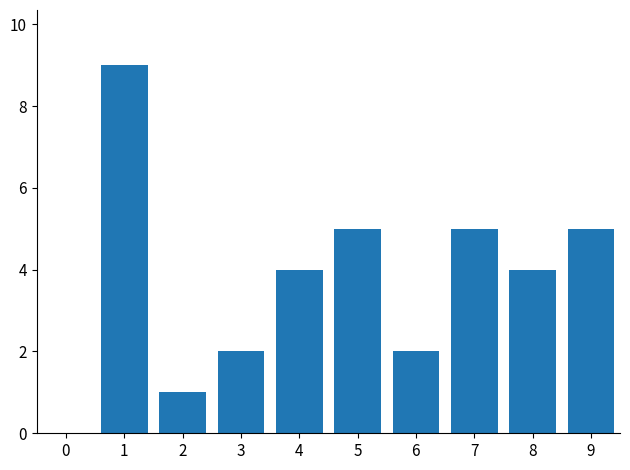

Between 1 and 8, which is larger?

1